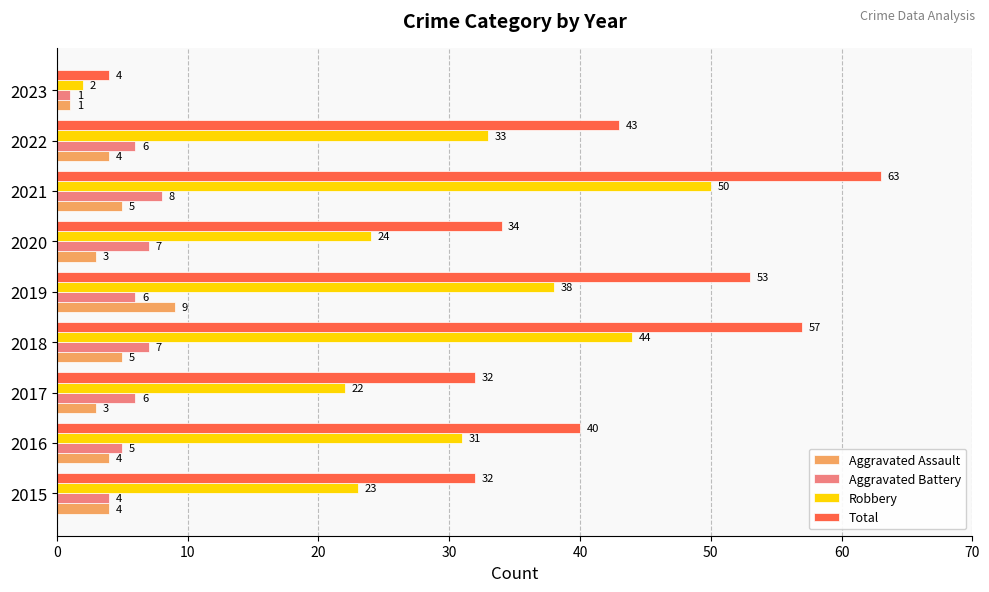

At which category is the sum across all series the highest?

2021